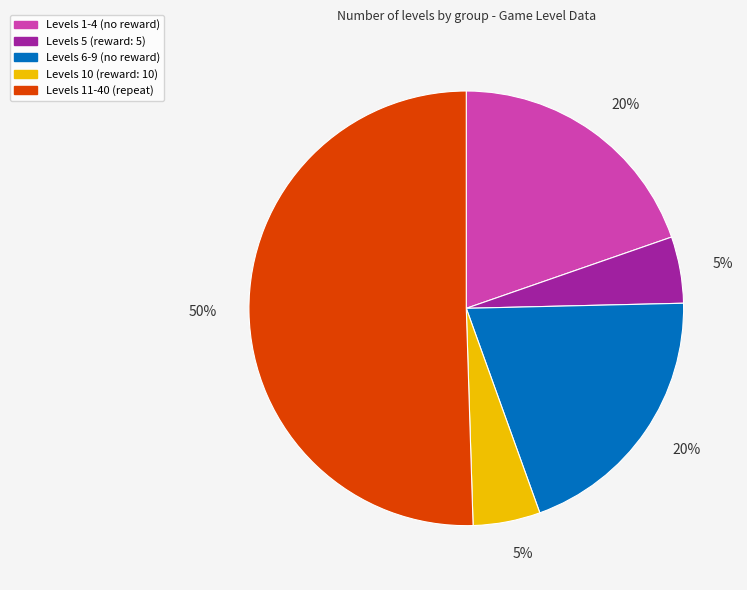

To the nearest percent, what is the average slice percentage?

20%